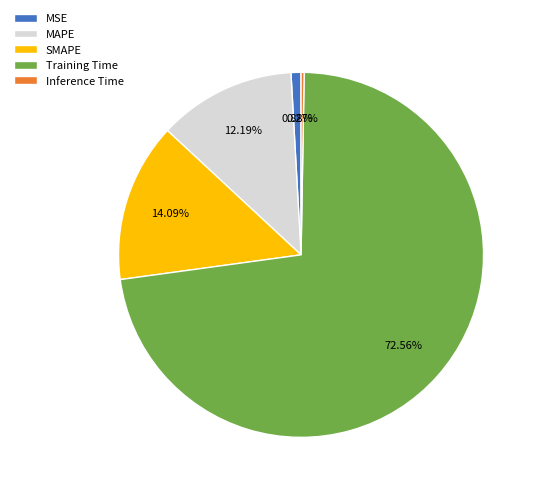

What percentage is the MAPE slice, to the nearest percent?

12%